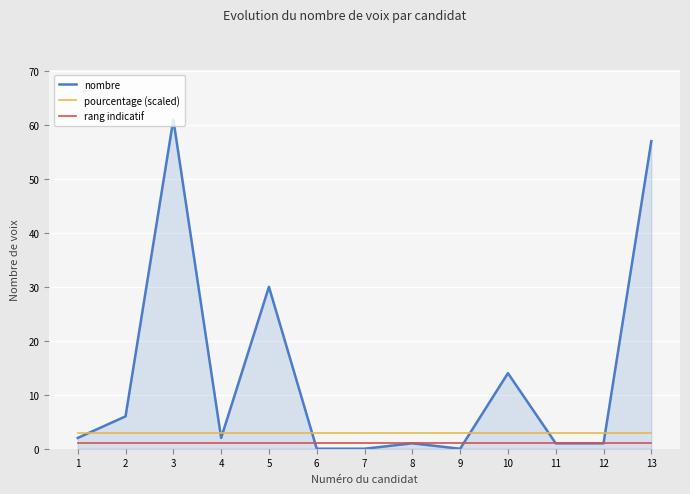

What is the average value of the pourcentage (scaled) series?

3